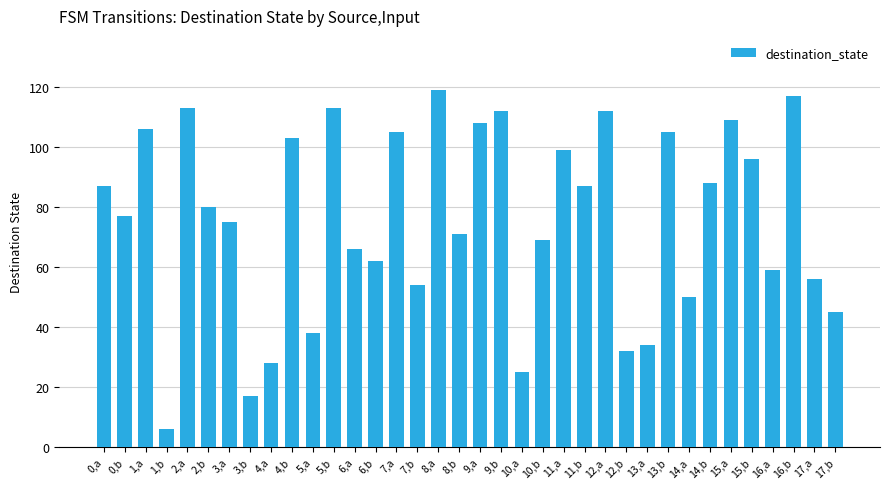

What is the label of the 10th bar from the left?

4,b